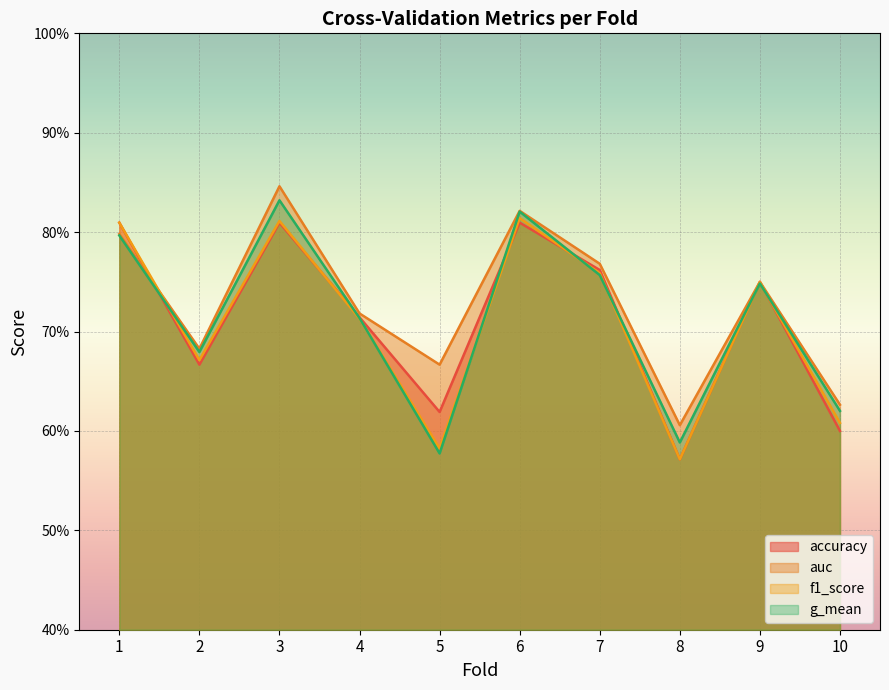

True or false: f1_score has a value of 1.0 at 5.

False